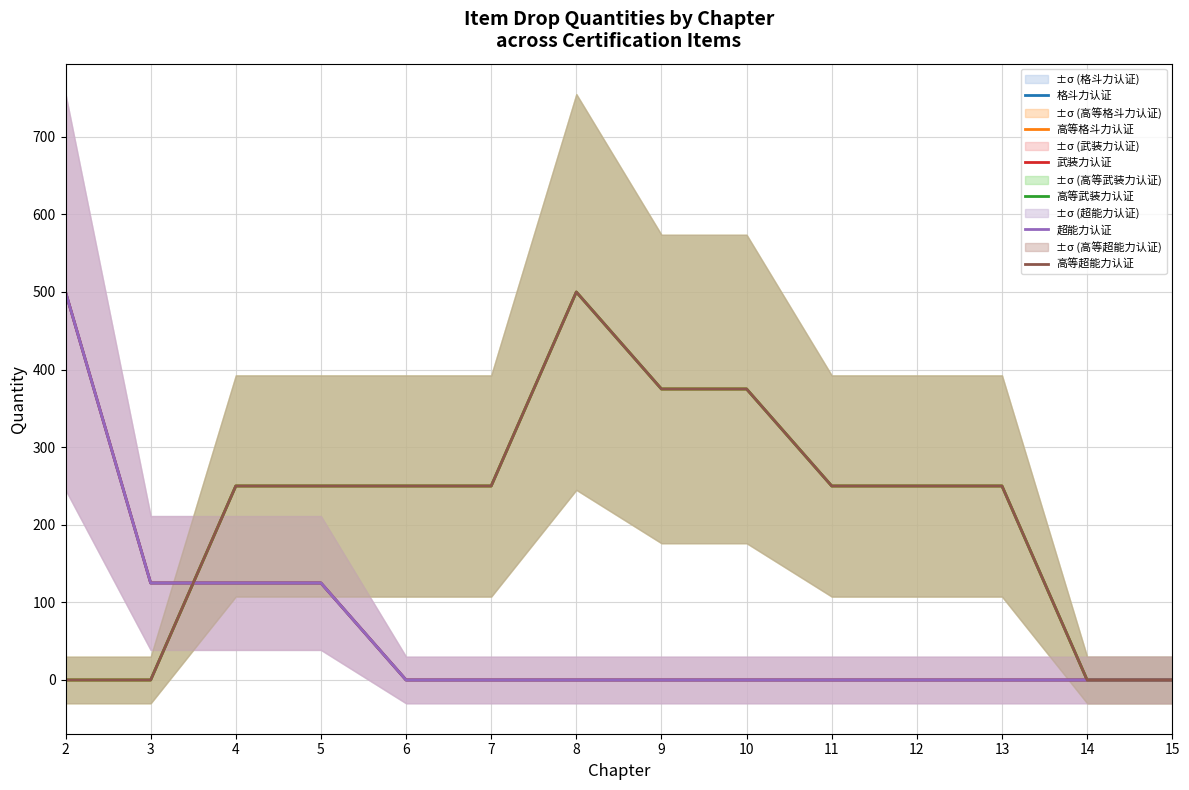

Where is 武装力认证 nearest to the value 250?

3